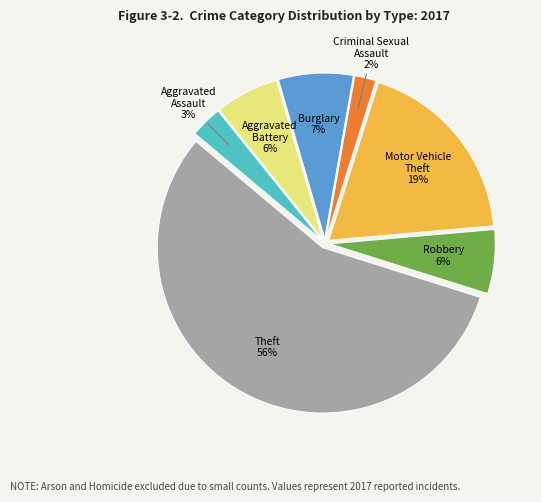

To the nearest percent, what is the average slice percentage?

14%